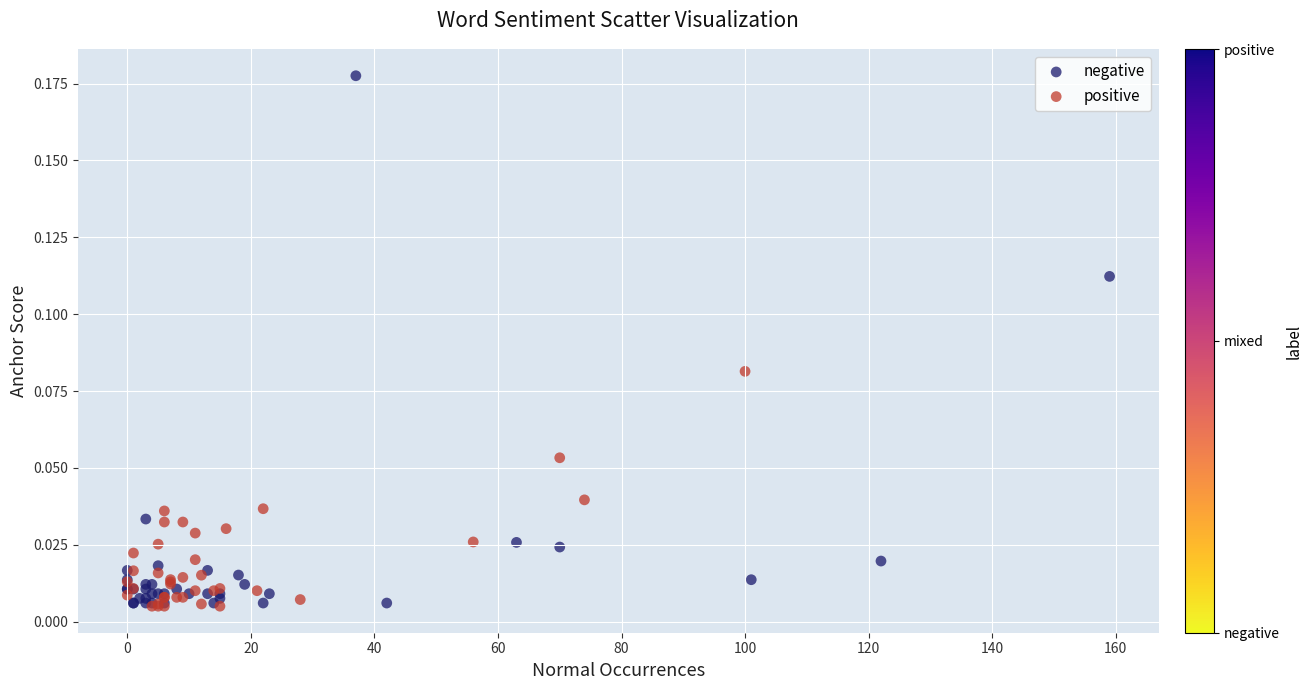

Which series reaches the maximum Y coordinate?

negative